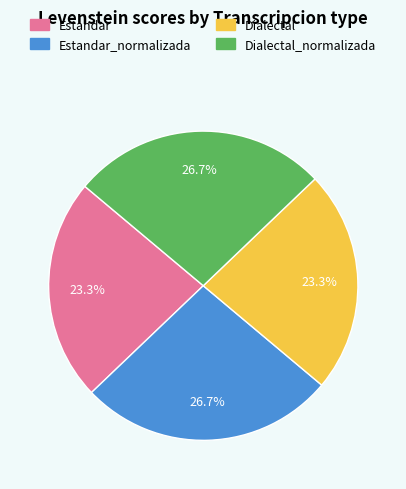

Is there any slice that represents more than half of the pie?

No